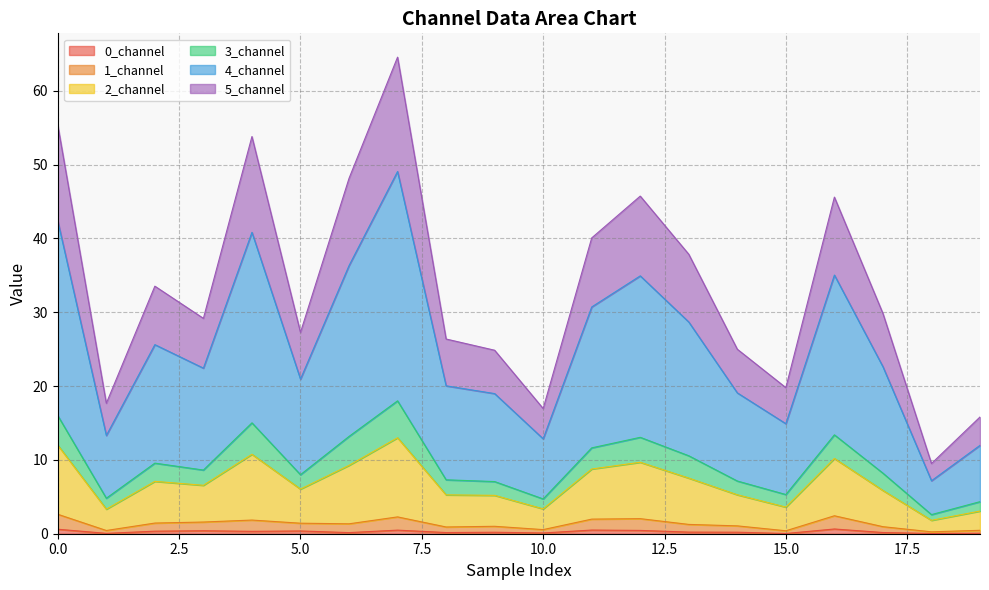

How many interior local peaks does the 5_channel series have?

5